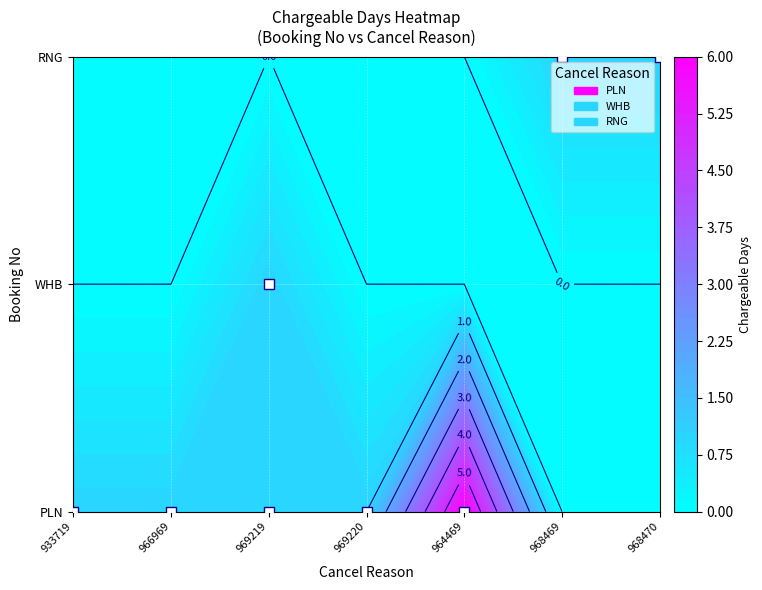

Reading right to left, transcribe all the data shown in this chart.

PLN: 0	0	6	1	1	1	1
WHB: 0	0	0	0	1	0	0
RNG: 1	1	0	0	0	0	0